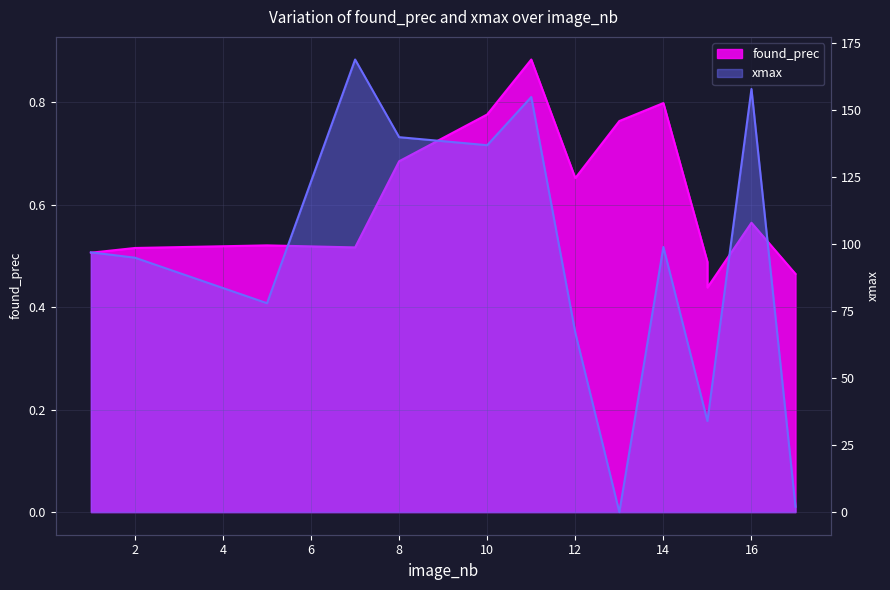

Does the chart have visible grid lines?

Yes